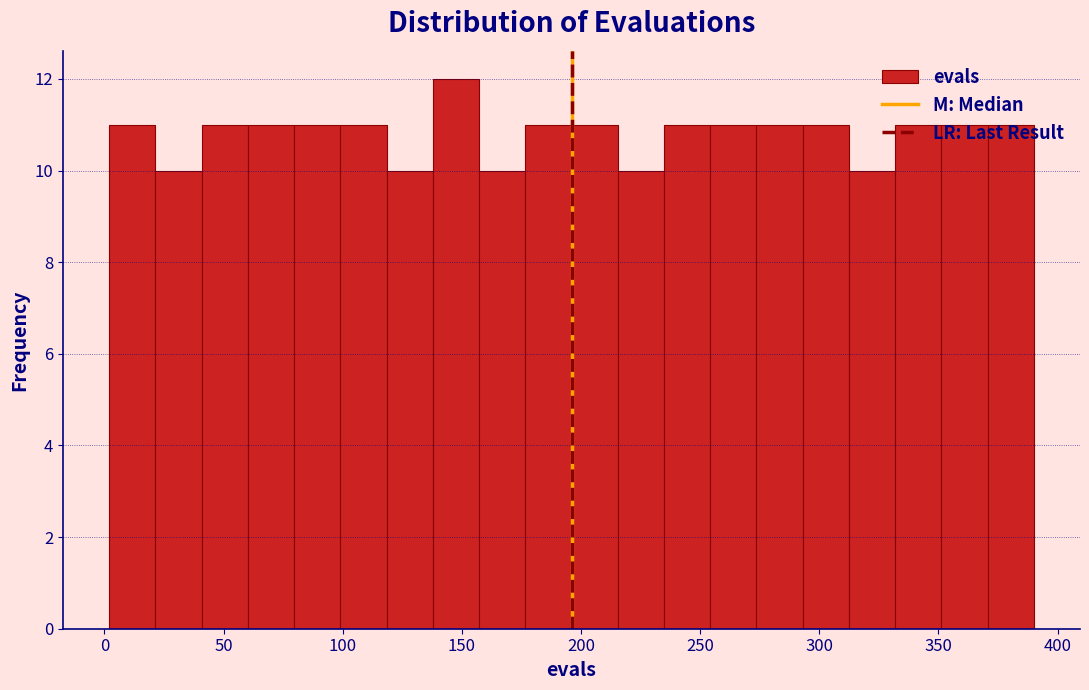

Around what value on the x-axis is the tallest bar? Give the approximate position of its centre, as read against the axis.

150